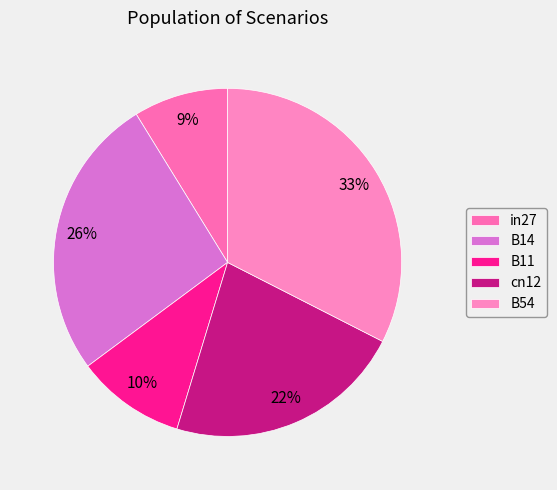

To the nearest percent, what percentage of the pie is B54?

33%